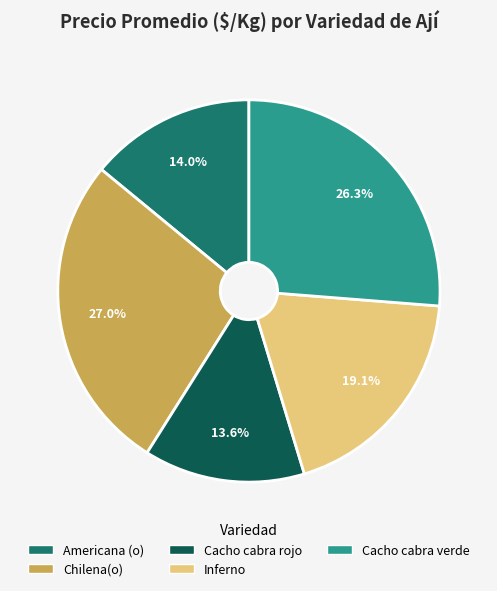

Is there any slice that represents more than half of the pie?

No